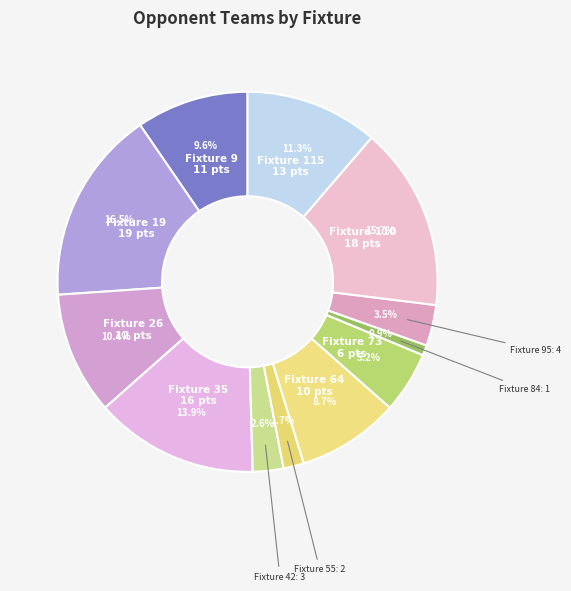

What percentage do Fixture 19 and Fixture 95 together represent?

20.0%